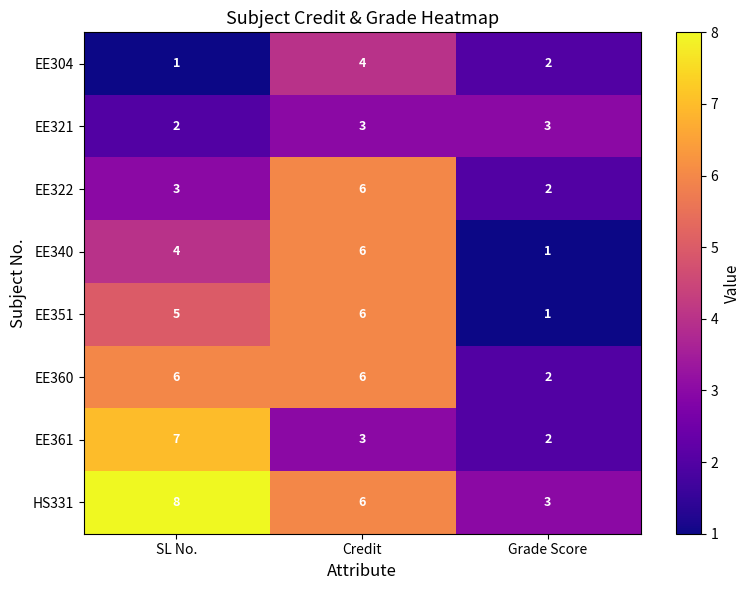

Which category has the highest value in the EE340 series?

Credit